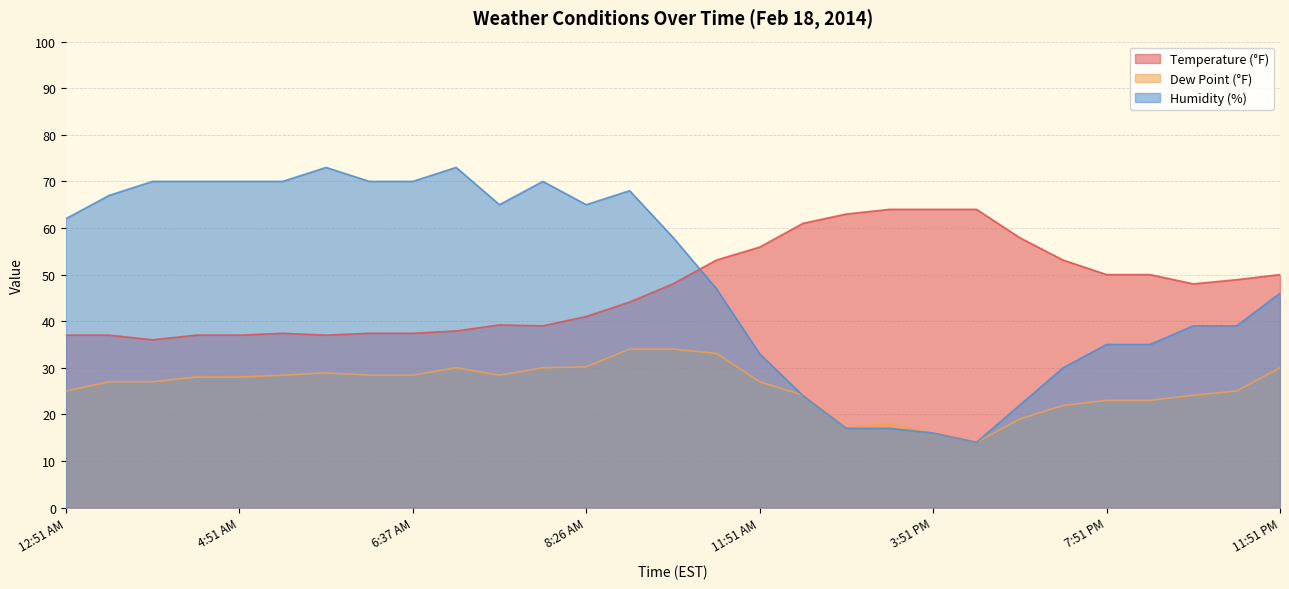

At which category is the sum across all series the highest?

8:51 AM